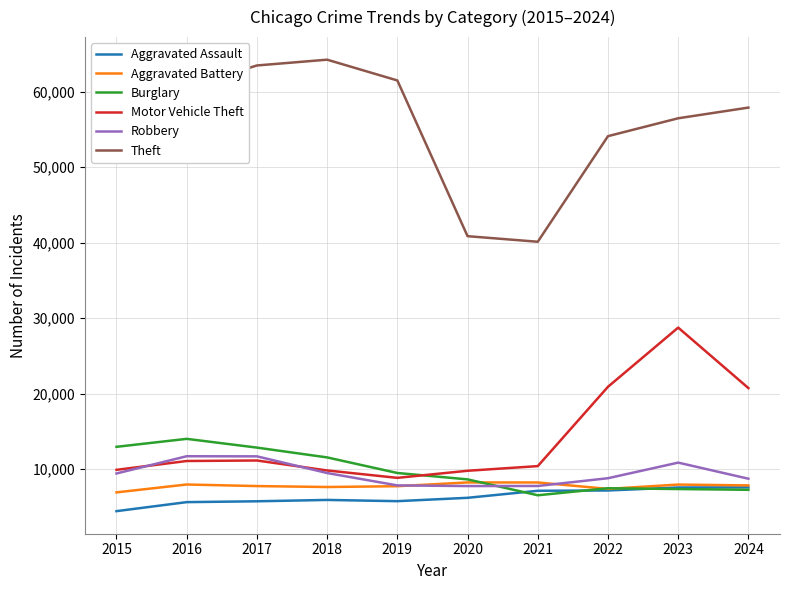

What is the total value across all series at 2017?

112583